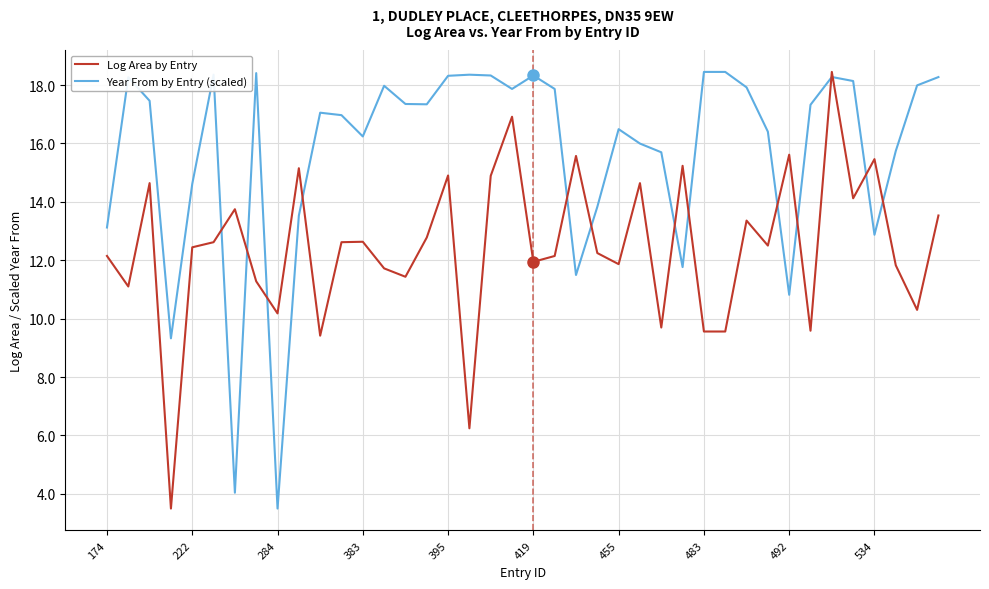

True or false: Log Area by Entry and Year From by Entry (scaled) cross at least once.

True